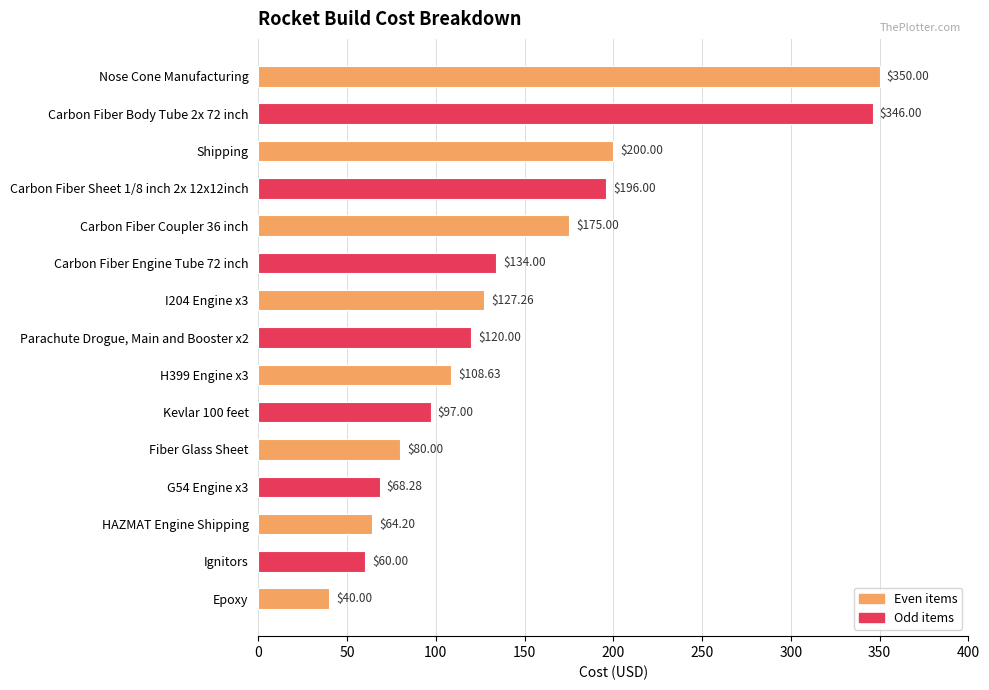

What is the difference between the values at Carbon Fiber Sheet 1/8 inch 2x 12x12inch and Carbon Fiber Body Tube 2x 72 inch?

150.0